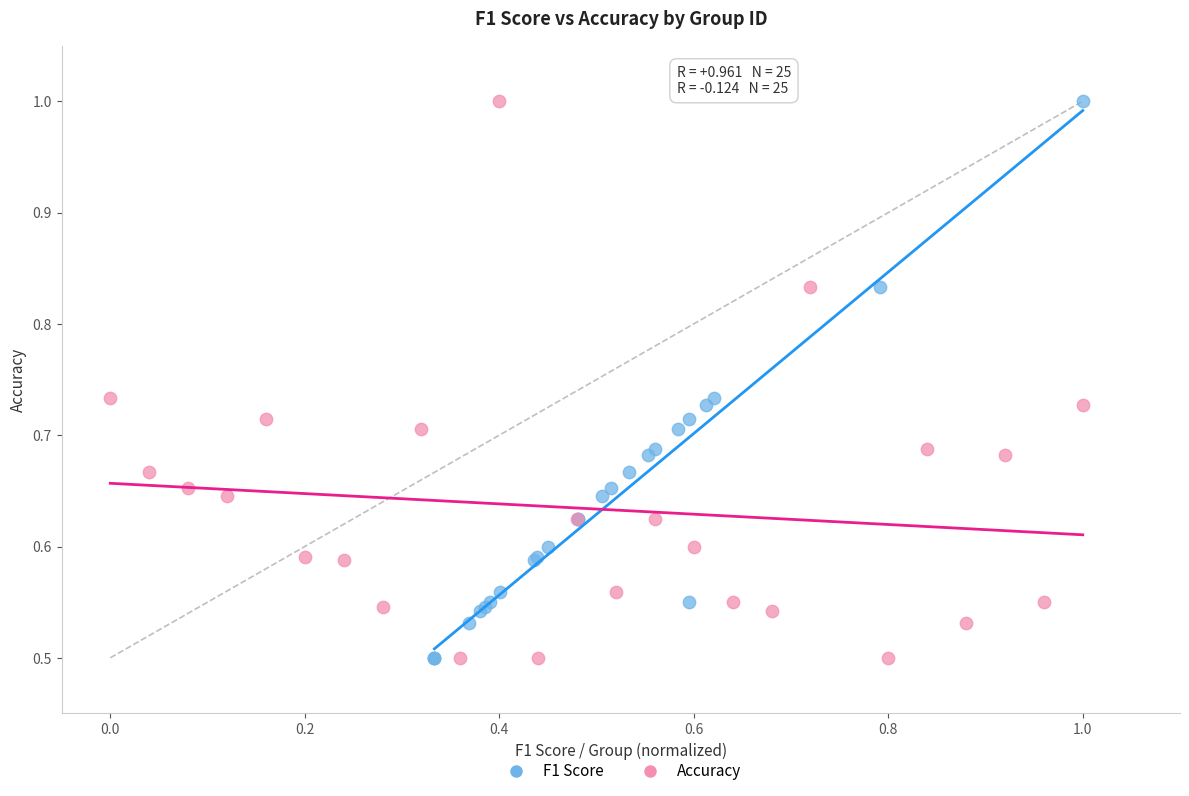

What are all the series names shown in the legend?

F1 Score, Accuracy